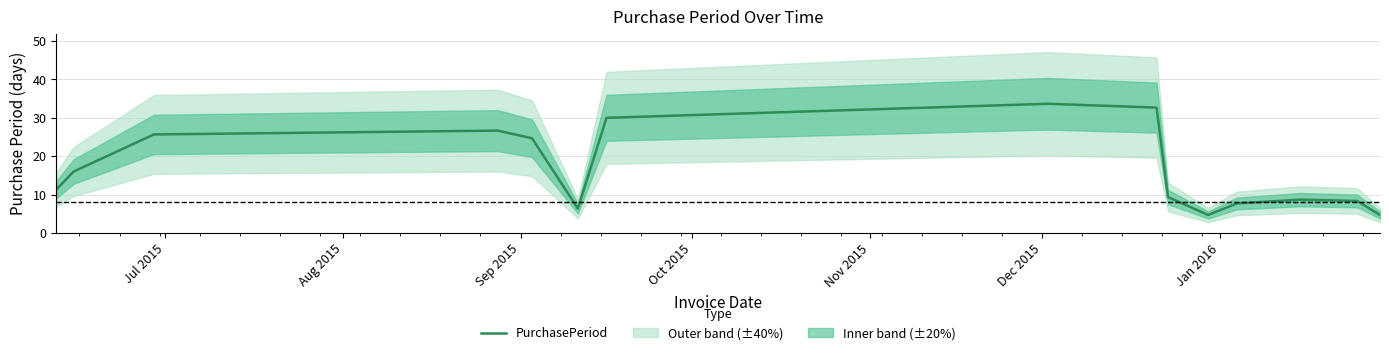

What is the minimum value for PurchasePeriod?

4.7